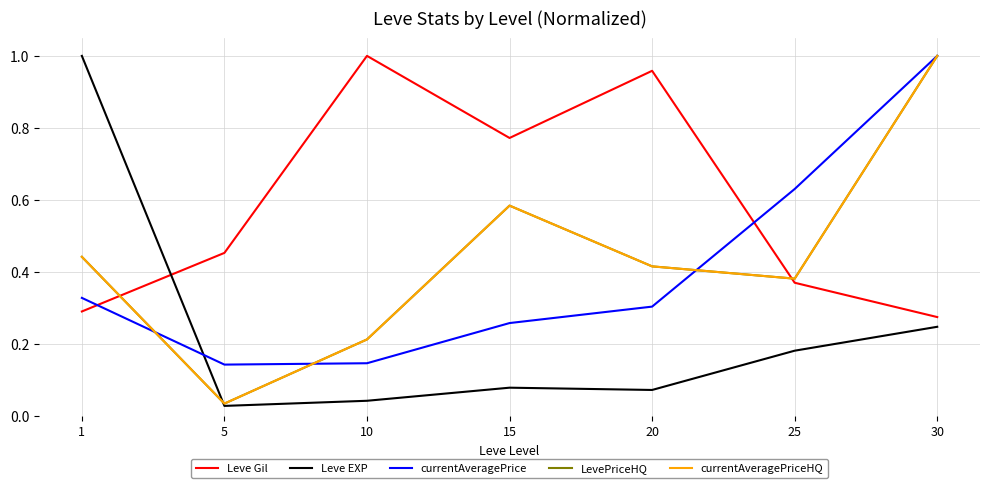

Does the chart display data point markers on the line(s)?

No